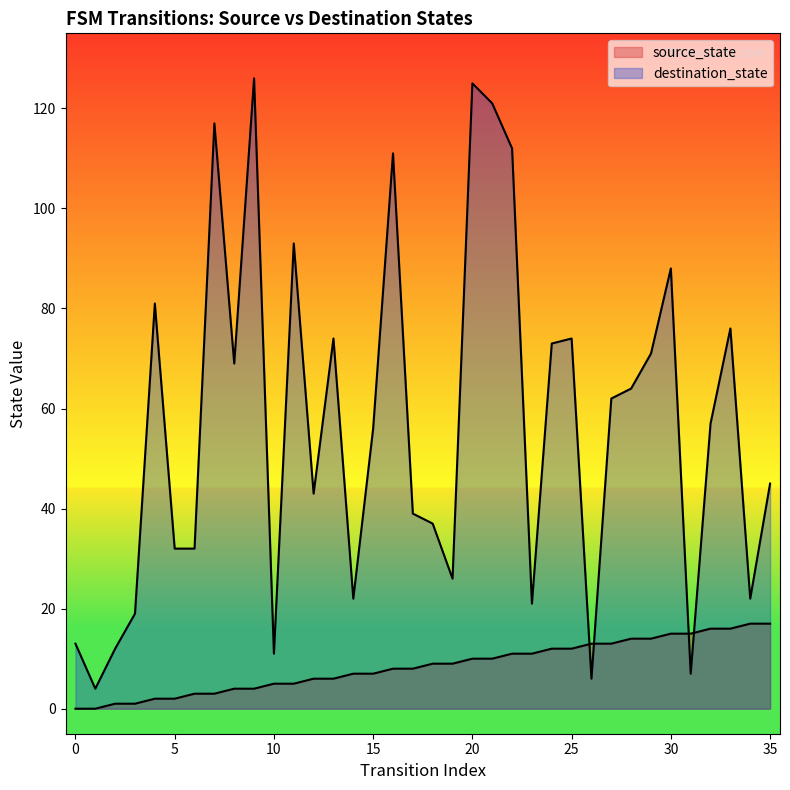

At which category is the sum across all series the highest?

20